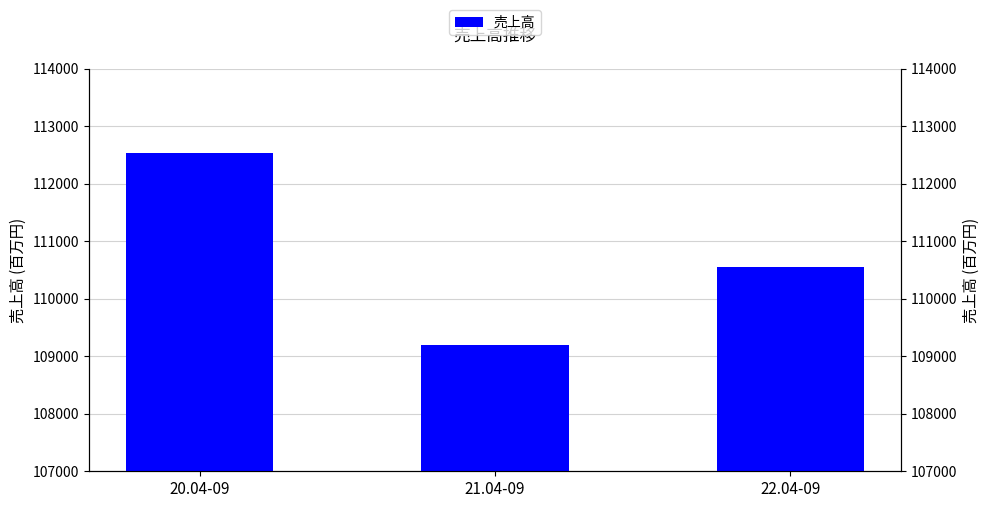

Does the chart contain any negative values?

No